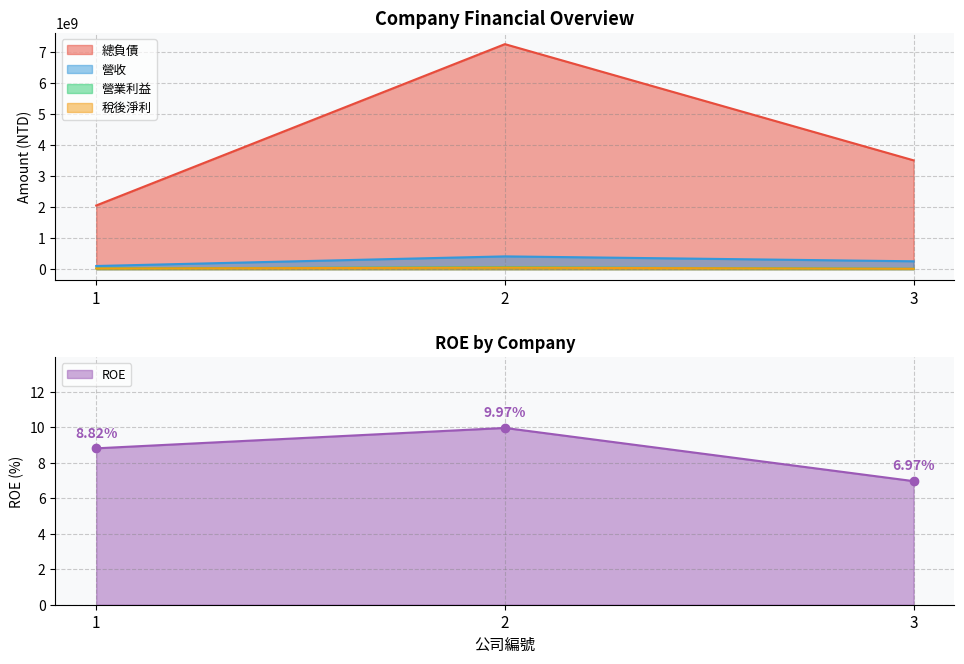

What is the difference between the 稅後淨利 values at 3 and 2?

37242427